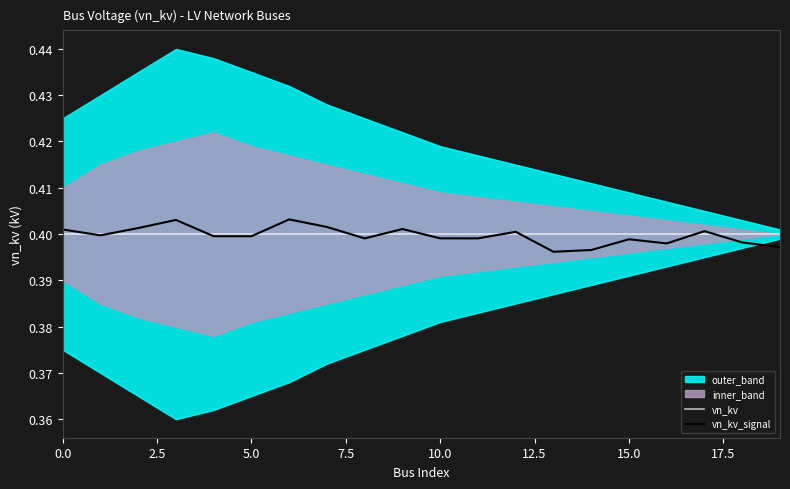

The value of vn_kv at 10.0 is 0.7. True or false?

False